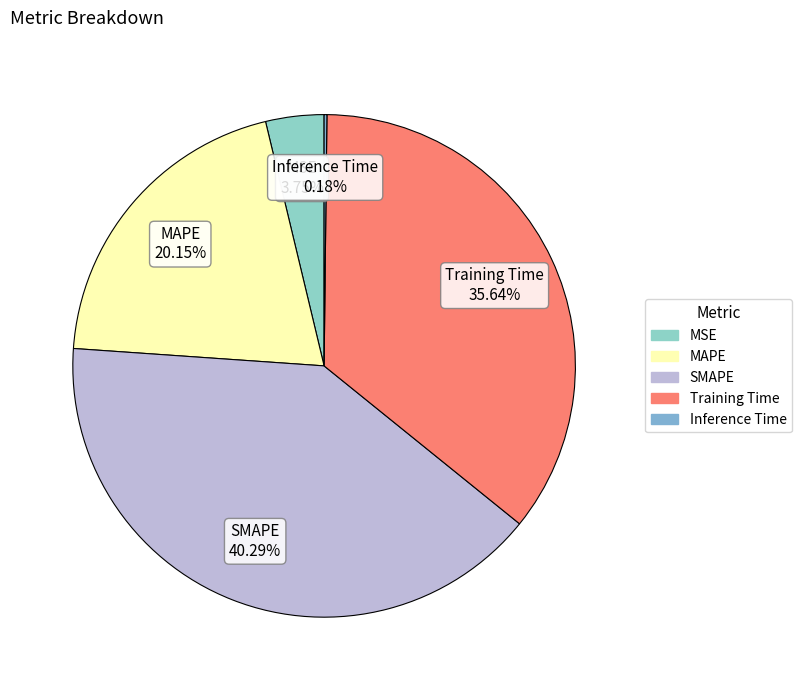

Is there any slice that represents more than half of the pie?

No